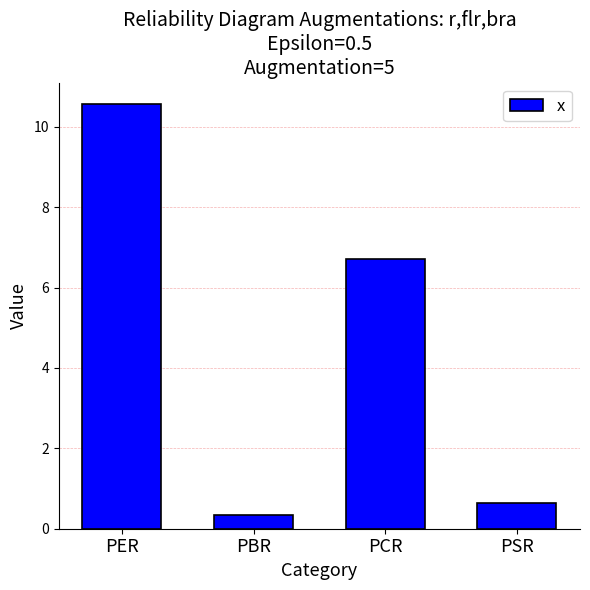

What is the value of the 2nd bar from the left?

0.3